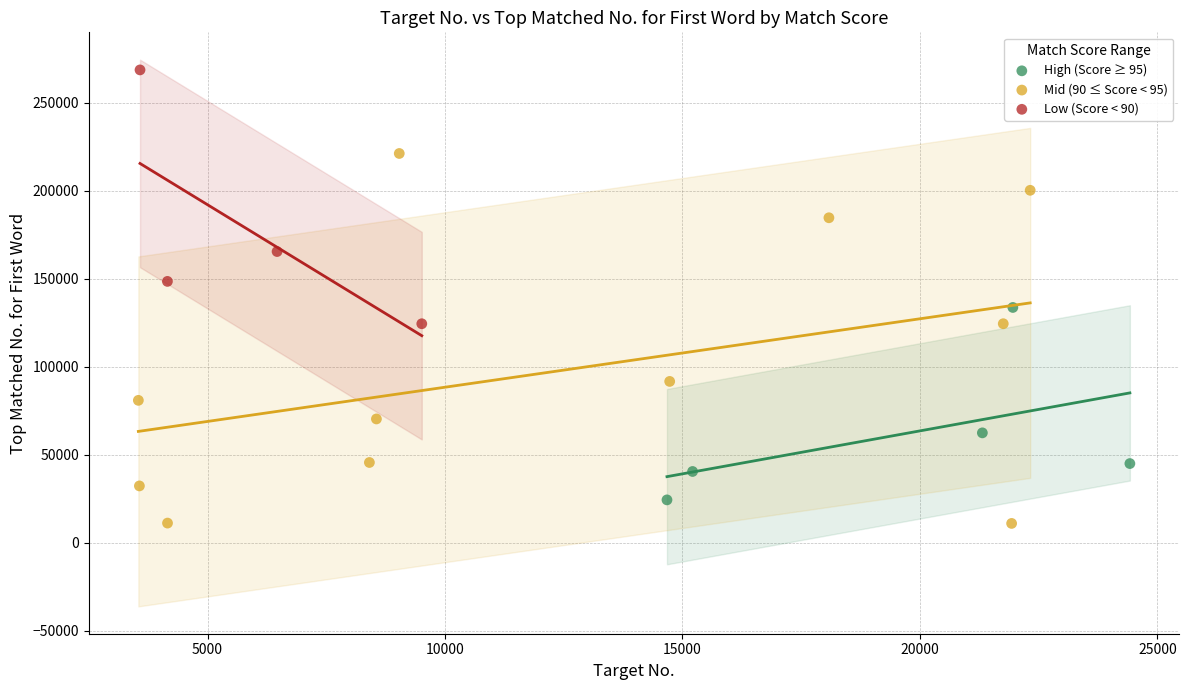

Which series has the largest Y range (max minus min)?

Mid (90 ≤ Score < 95)